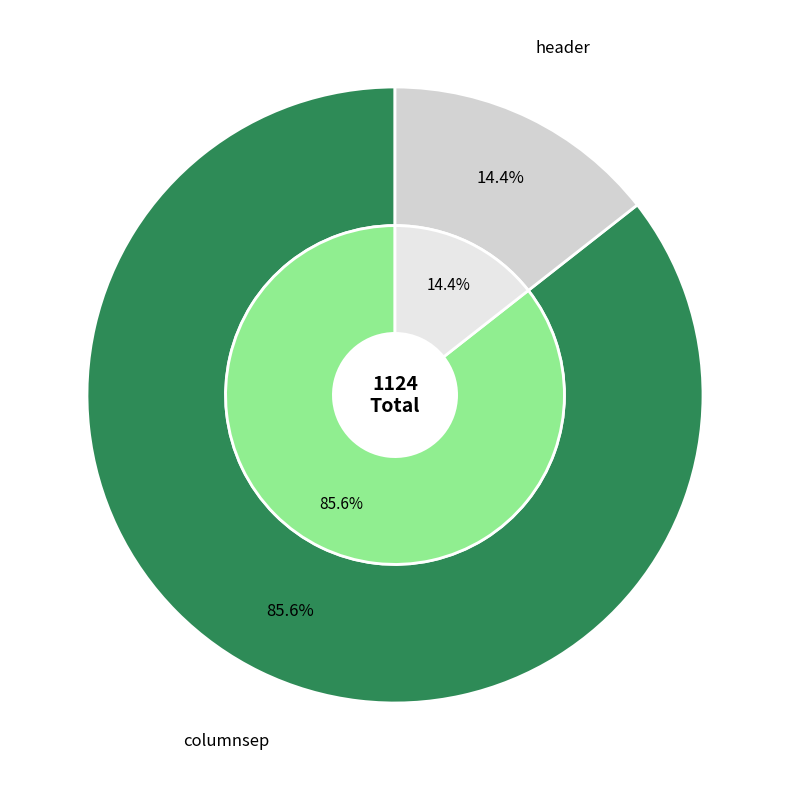

Does header account for over 50% of the chart?

No